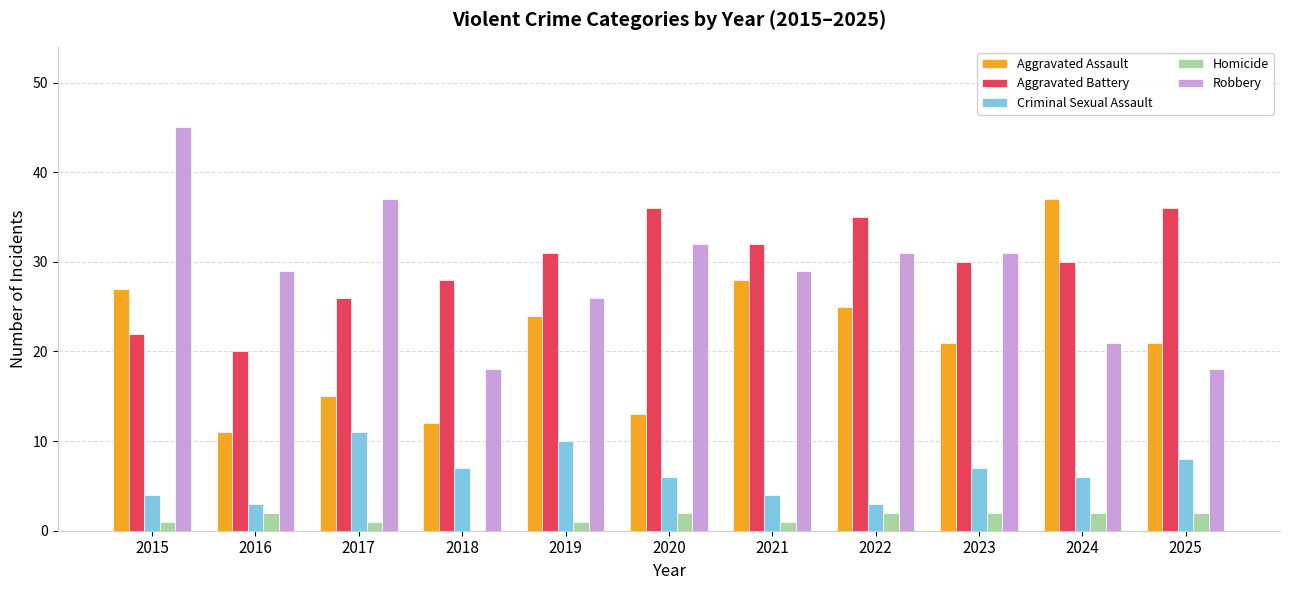

Which series has the largest total across all categories?

Aggravated Battery